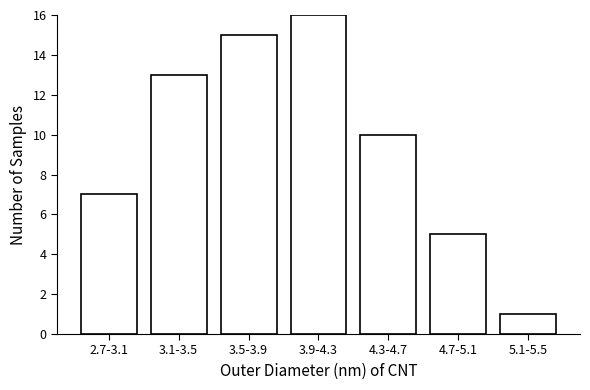

Reading right to left, extract all data points from this chart.

1	5	10	16	15	13	7